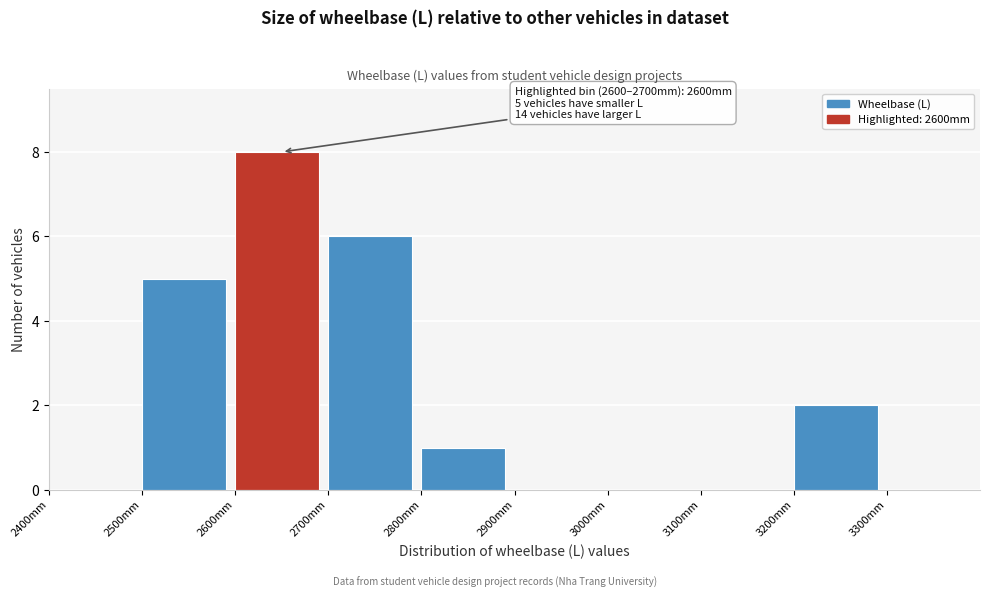

Which range on the x-axis has the tallest bar?

2600 to 2700